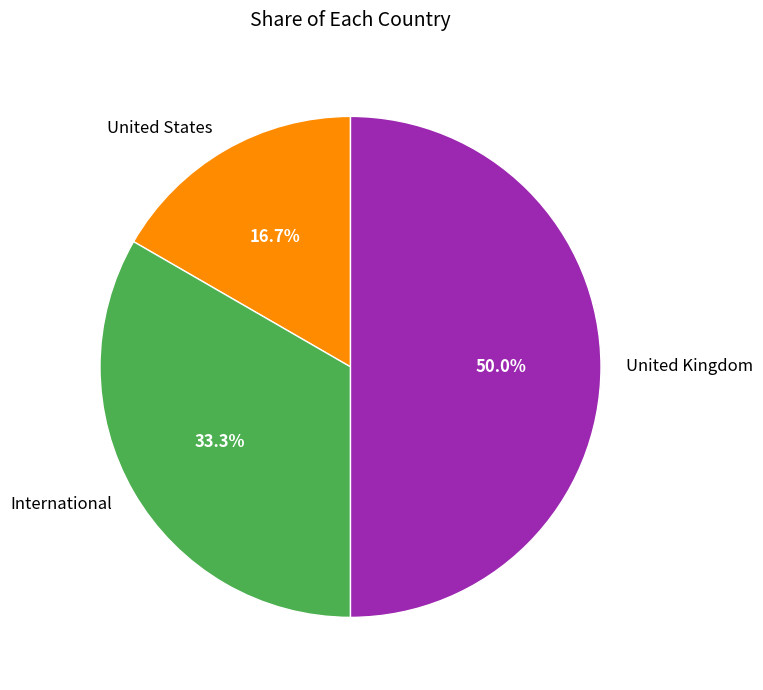

Approximately how many times larger is the value at United Kingdom compared to International?

1.5